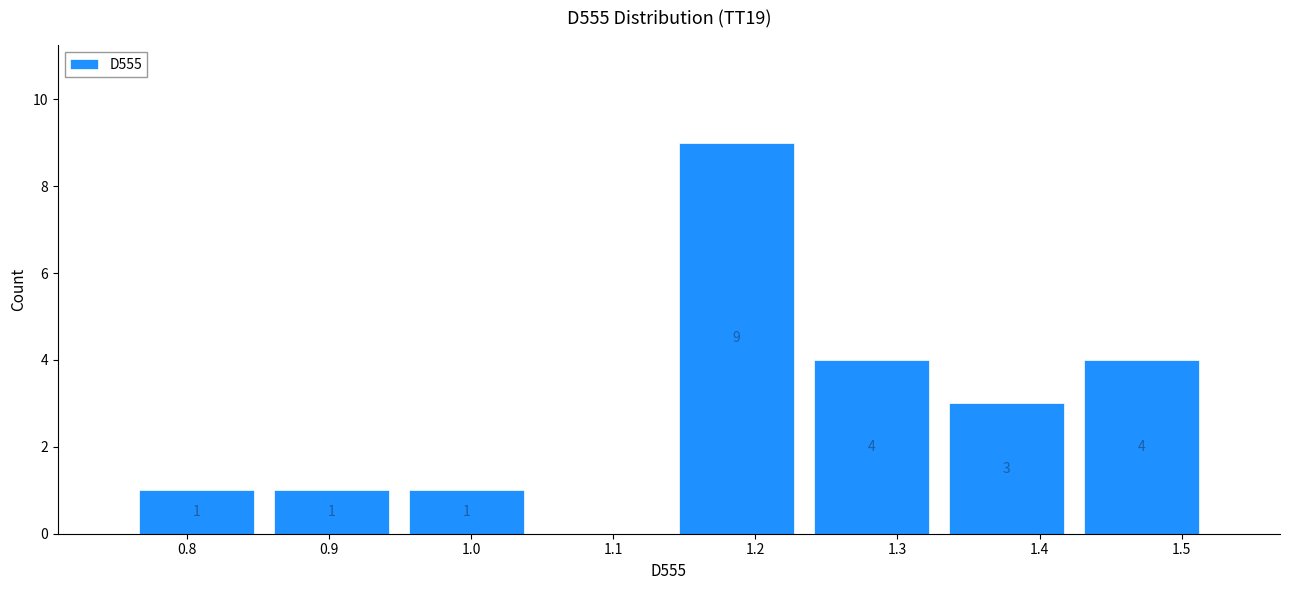

Which range on the x-axis has the tallest bar?

1.14 to 1.23